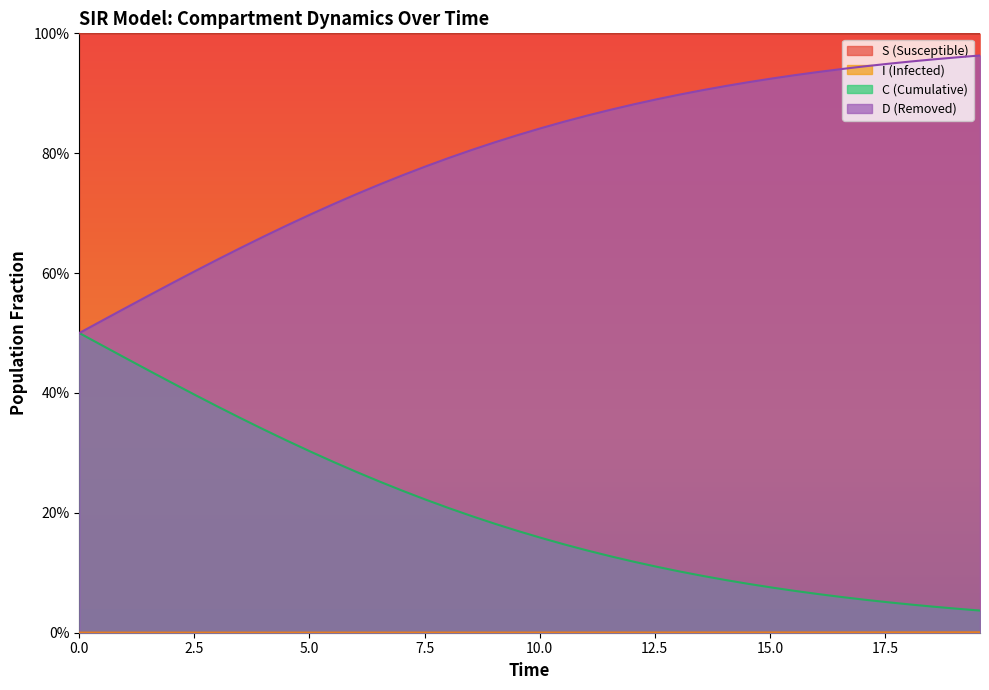

True or false: C and S intersect in this chart.

False